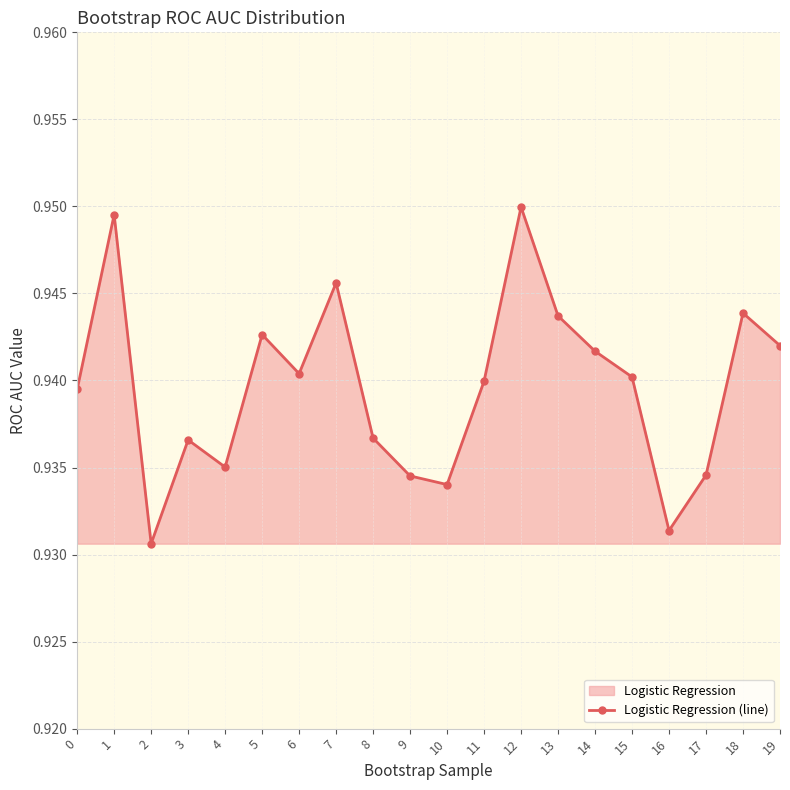

What is the maximum value shown in the chart?

0.9